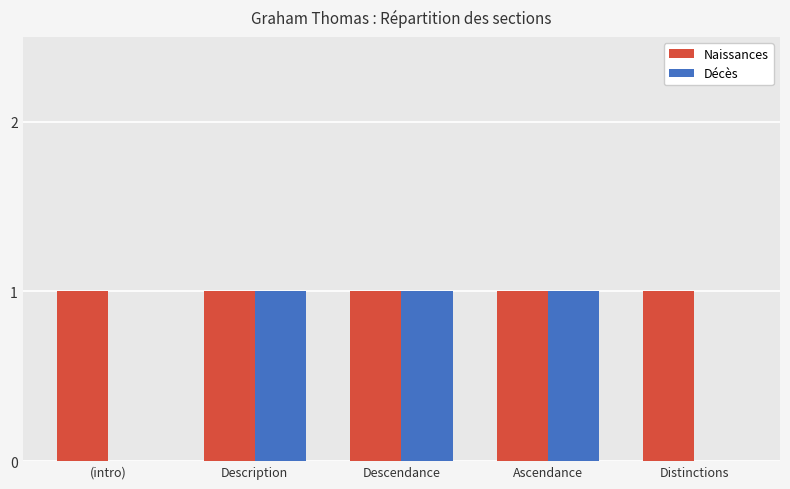

Which series changed the most between (intro) and Descendance?

Décès